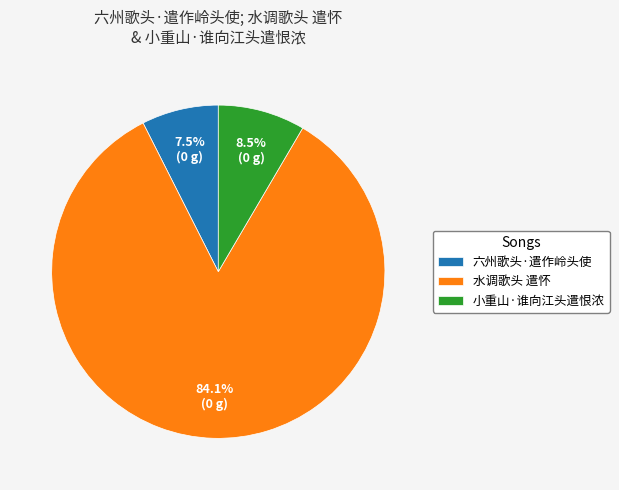

Which has a higher value, 六州歌头·遣作岭头使 or 水调歌头 遣怀?

水调歌头 遣怀